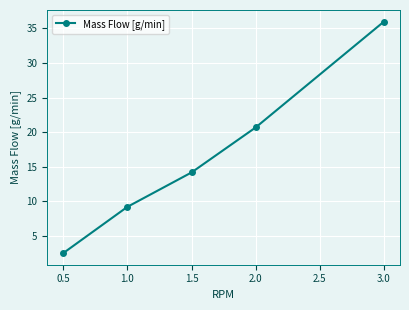

Reading left to right, what are all the values shown in this chart?

2.5	9.2	14.2	20.7	36.0